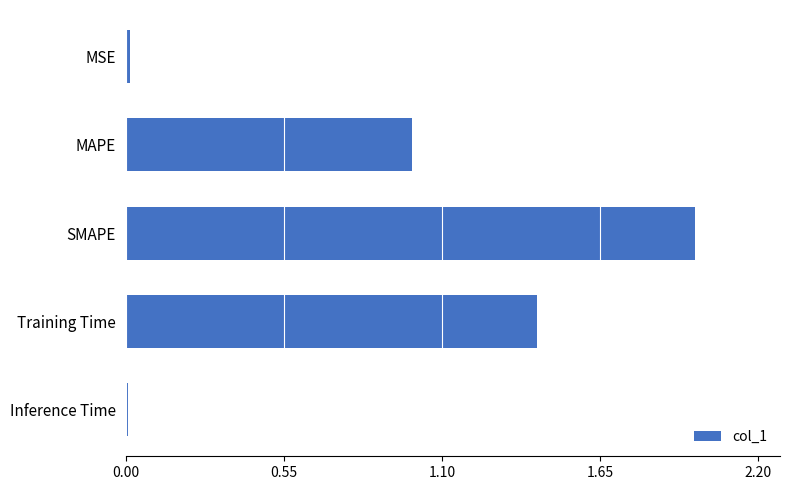

What is the sum of all values?

4.4